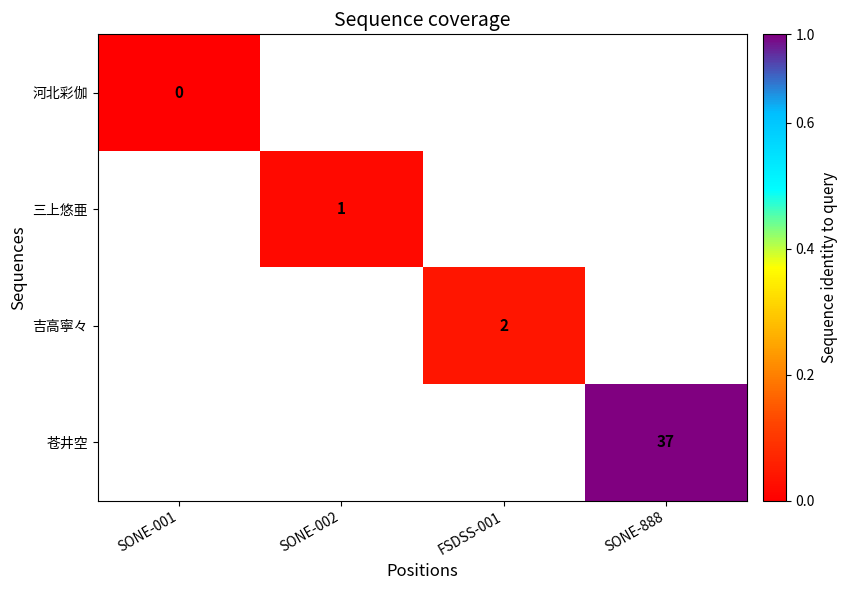

Is it true that 苍井空 equals 37 at SONE-888?

True